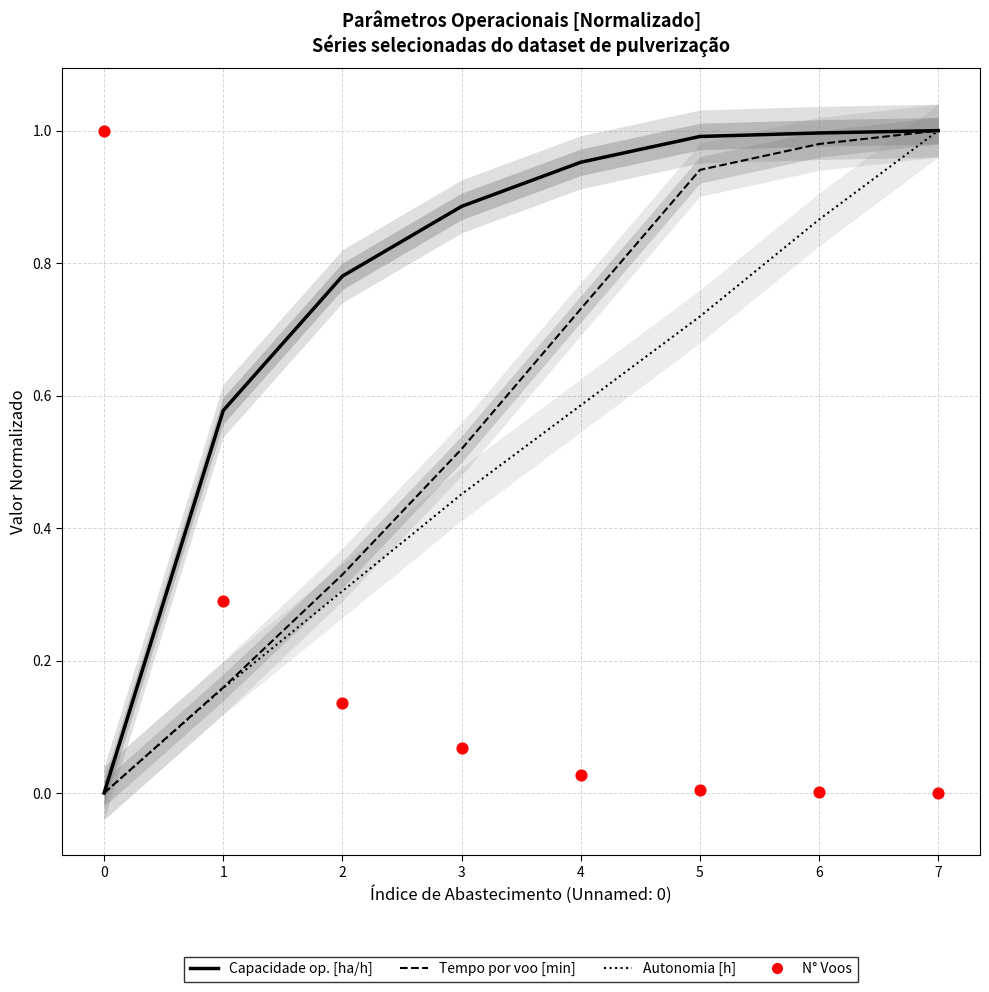

Which series has the largest Y range (max minus min)?

Capacidade operacional [ha/h]